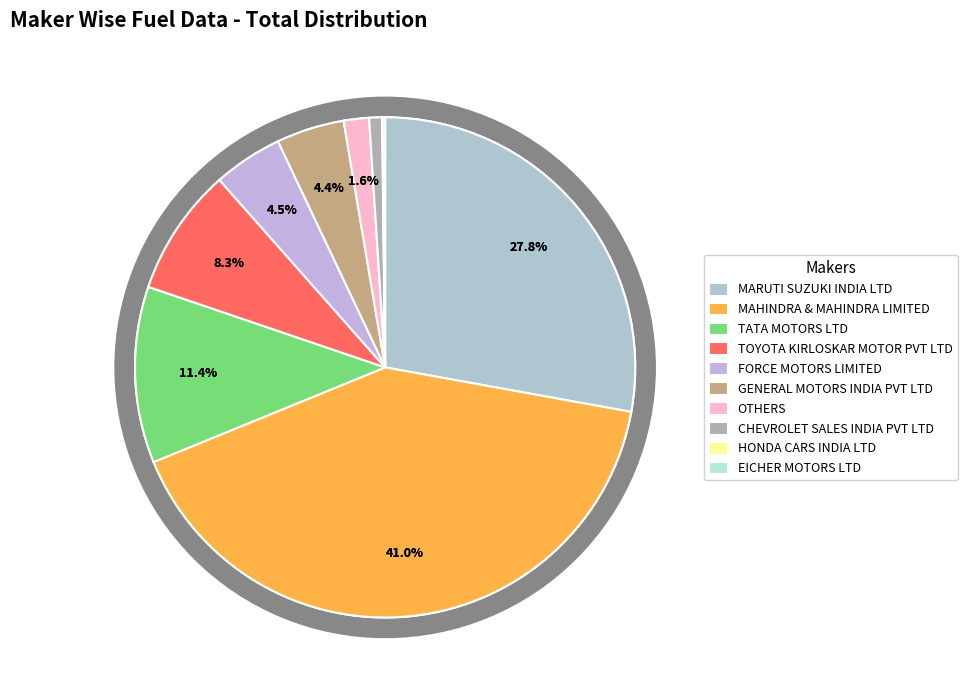

To the nearest percent, what is the difference between the largest and smallest slice percentages?

41%